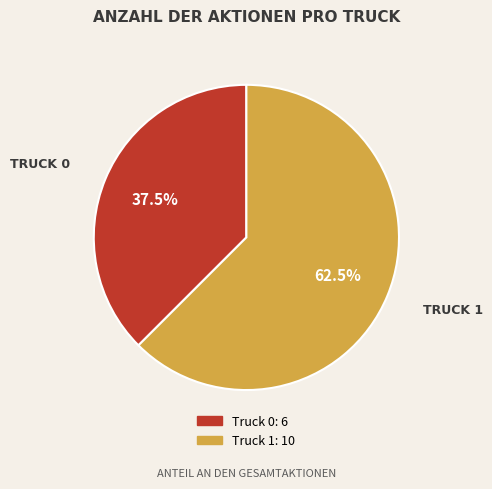

Count the number of slices in the pie.

2